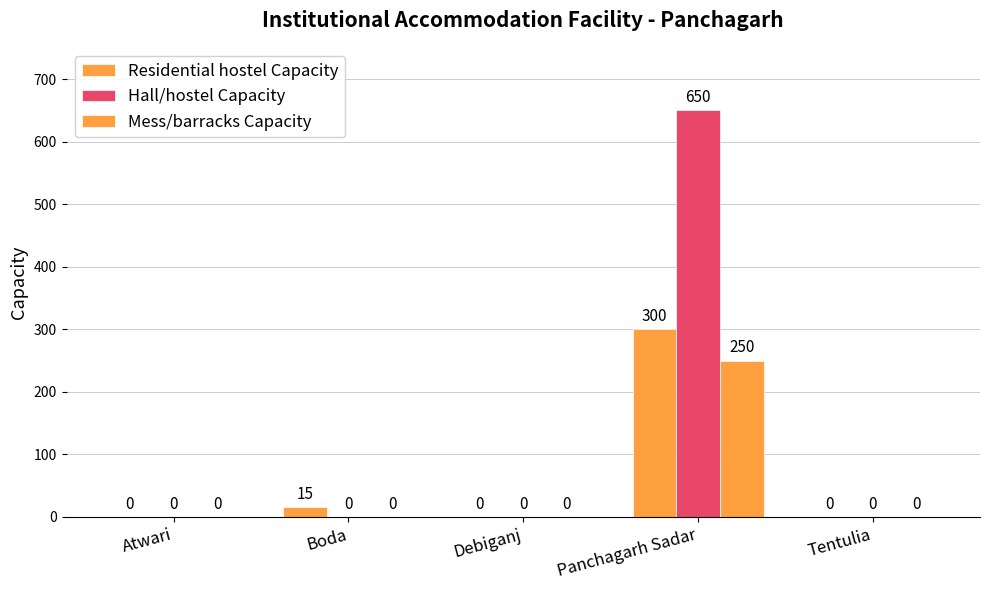

List the series in order of their peak value, highest first.

Hall/hostel Capacity, Residential hostel Capacity, Mess/barracks Capacity